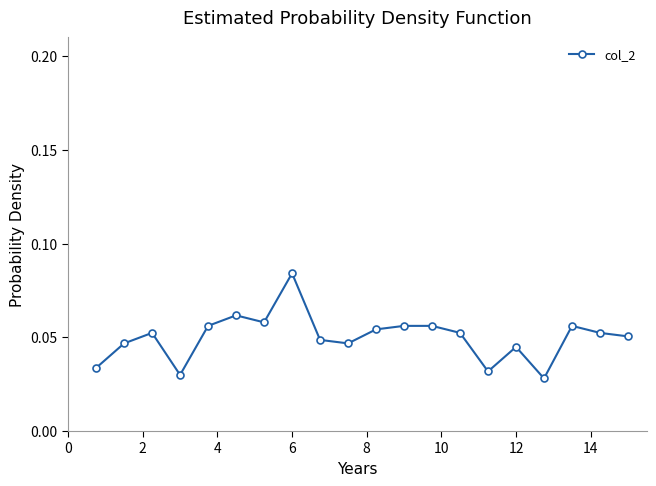

True or false: there are more than 0 points higher than both neighbors.

True